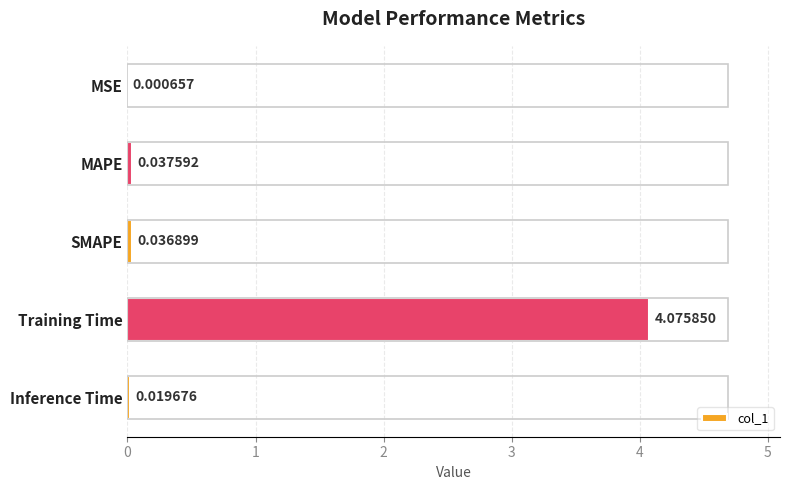

Between Inference Time and MAPE, which is larger?

MAPE